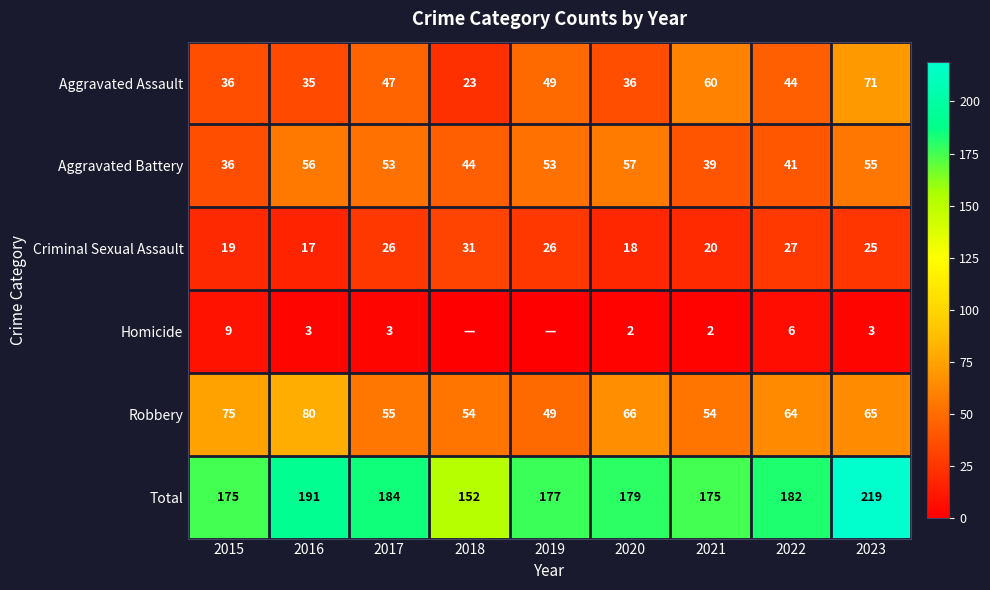

At which label does Criminal Sexual Assault first exceed 25?

2017